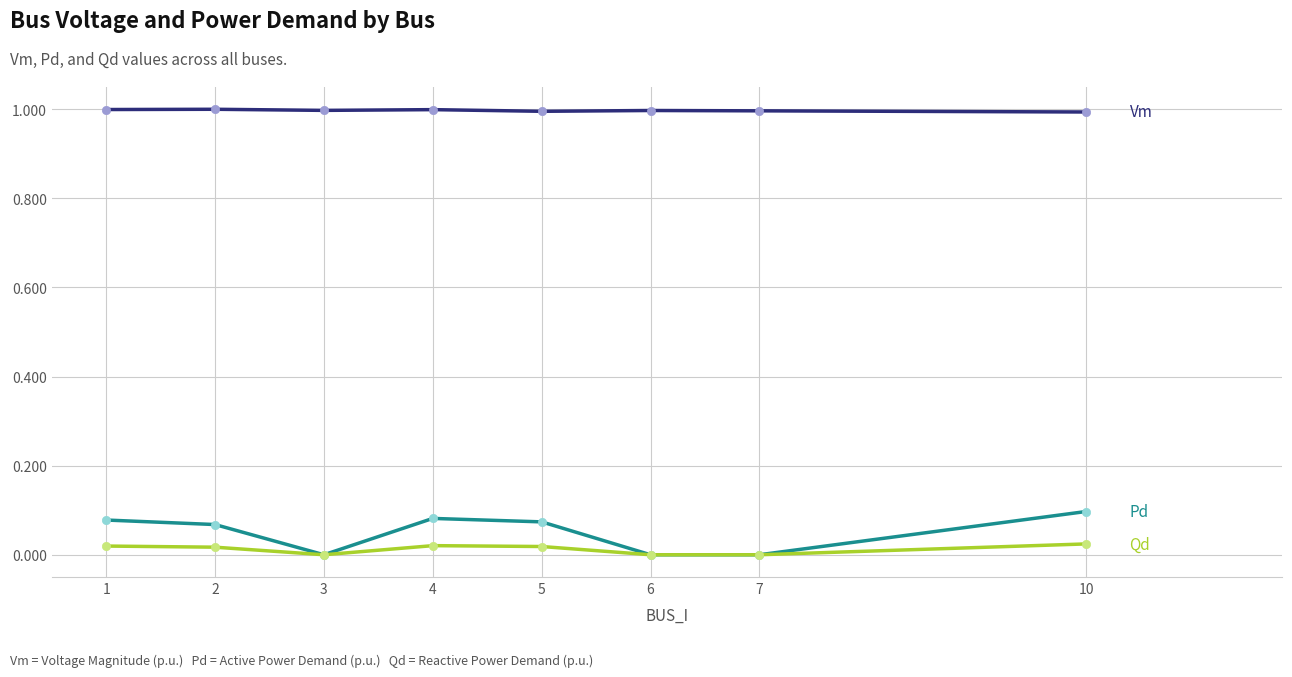

What is the total value across all series at 3?

1.0